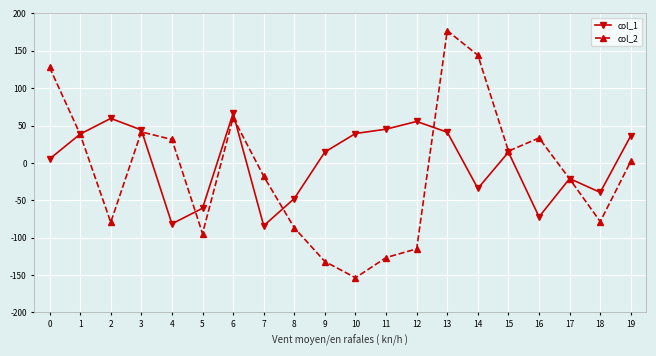

How many negative values does the col_2 series have?

10